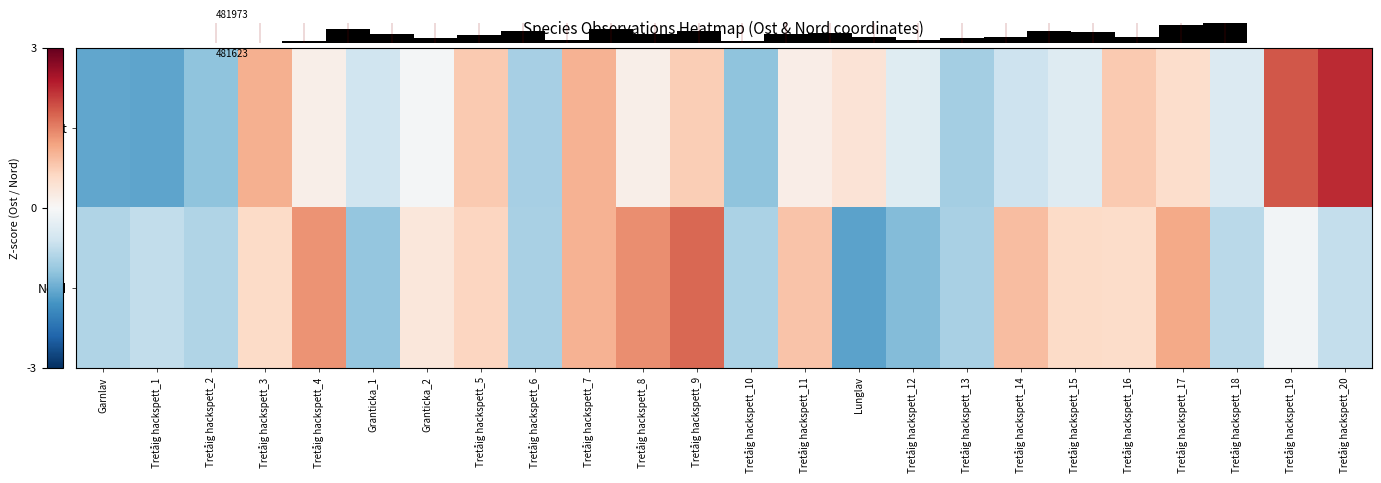

Which category has the lowest value across all series?

Lunglav